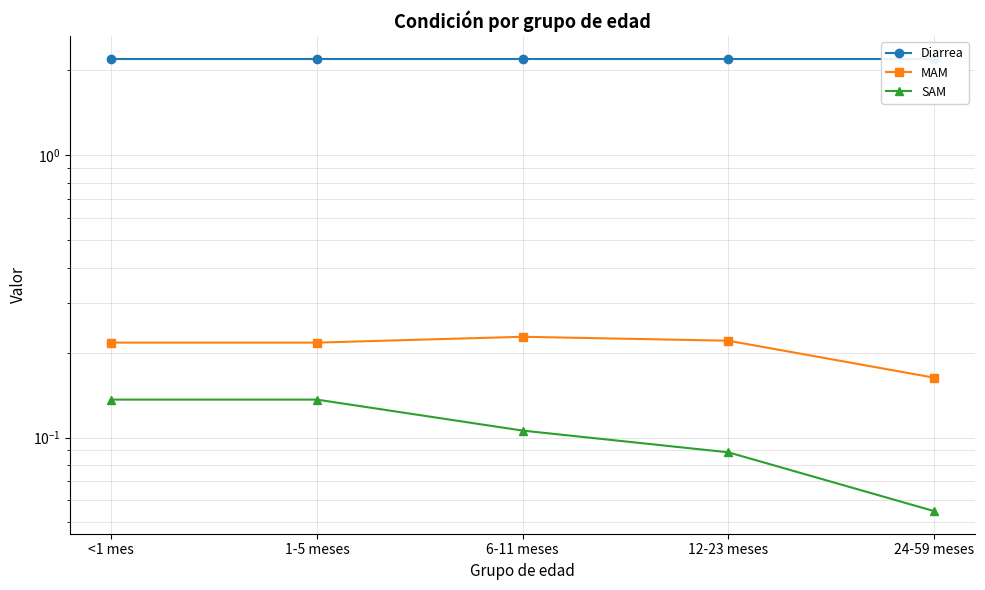

What is the sum of all MAM values?

1.0